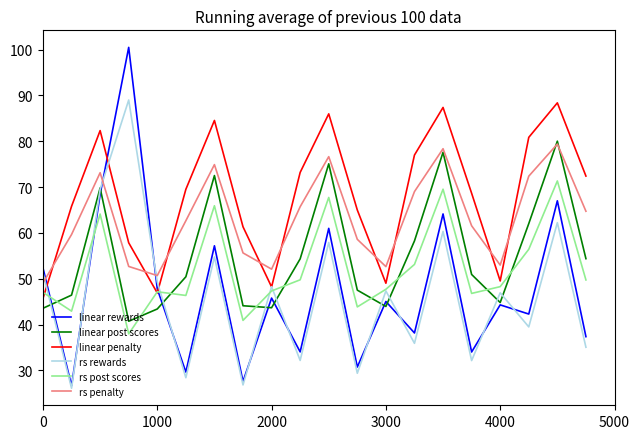

Is this an area chart (filled region under the line)?

No